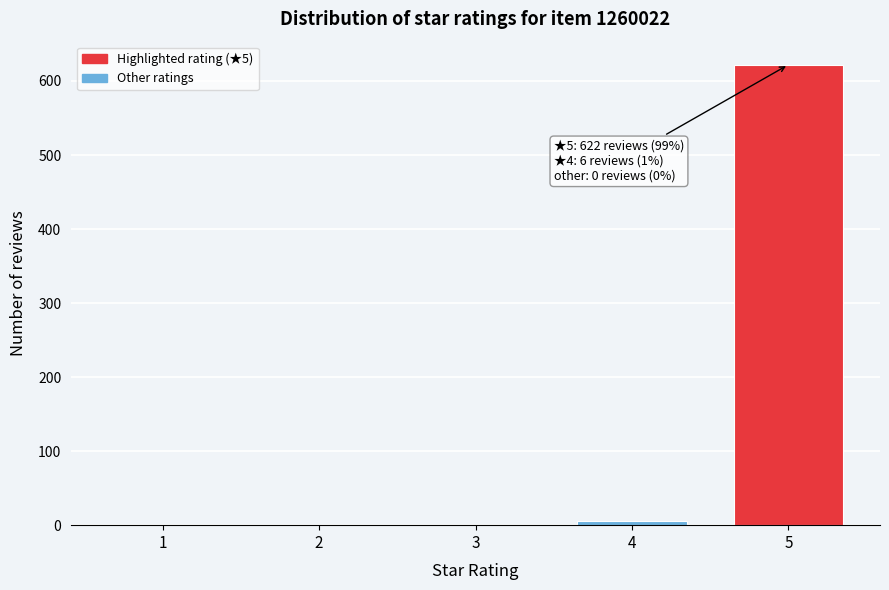

Reading left to right, list all the values displayed in this chart.

1=0	2=0	3=0	4=6	5=622